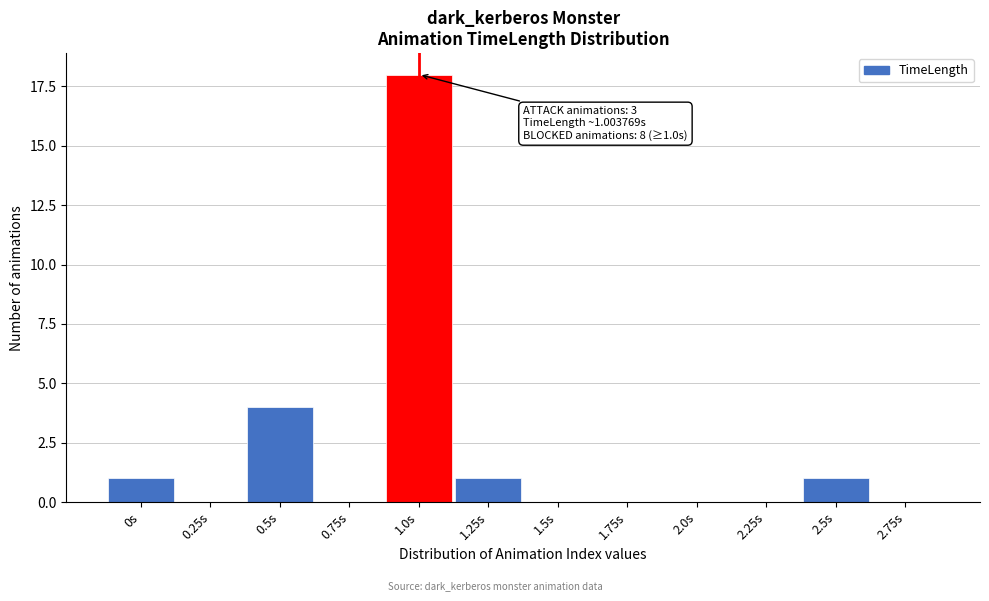

Reading left to right, list all the values displayed in this chart.

0s=1	0.25s=0	0.5s=4	0.75s=0	1.0s=18	1.25s=1	1.5s=0	1.75s=0	2.0s=0	2.25s=0	2.5s=1	2.75s=0